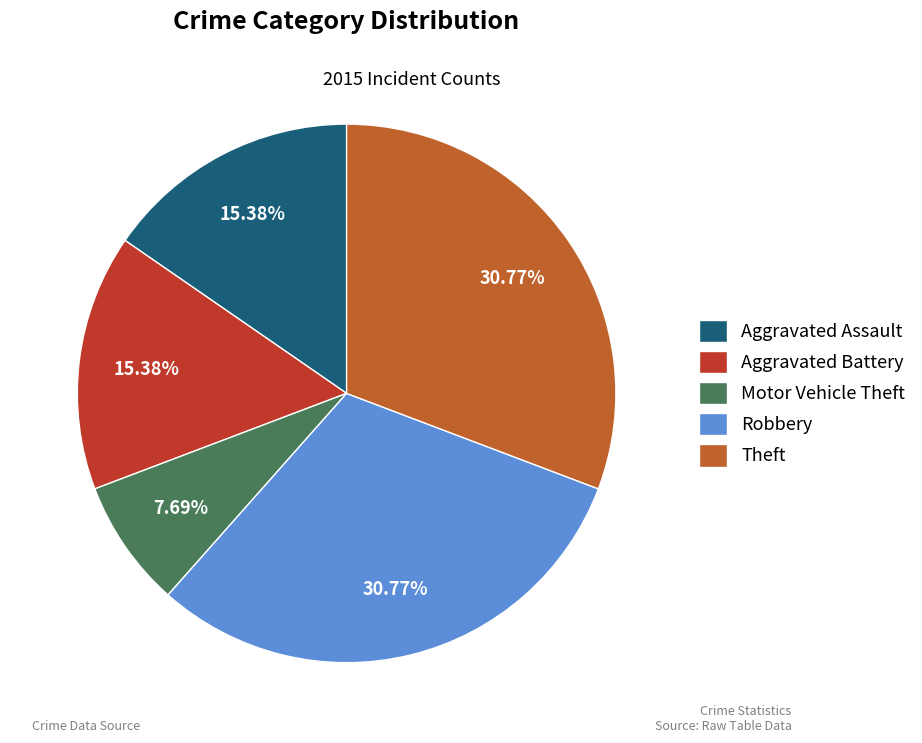

What percentage is the Theft slice, to the nearest percent?

31%